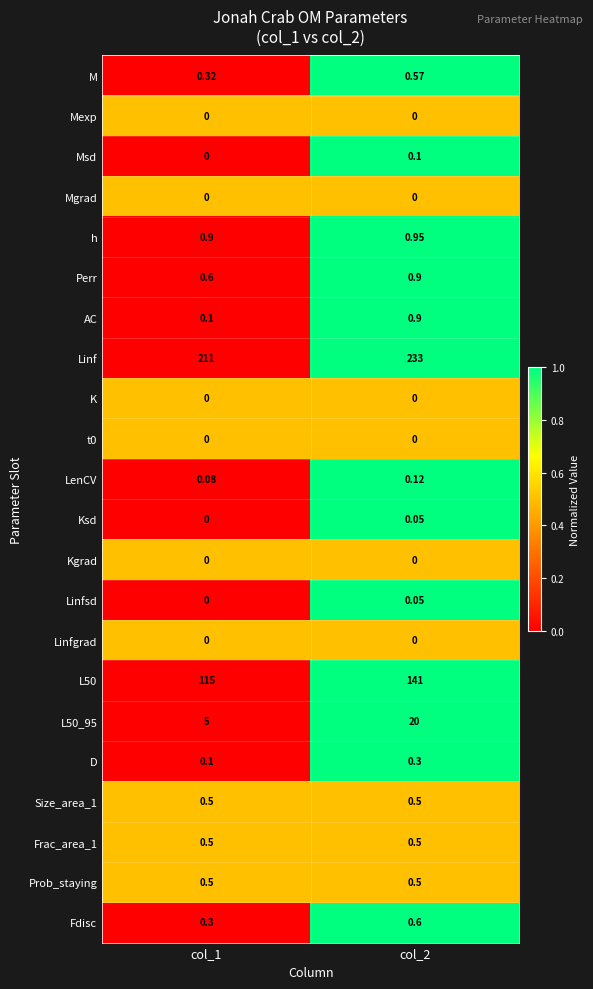

Is the value of Kgrad at col_1 greater than the value of Linfsd at col_2?

No